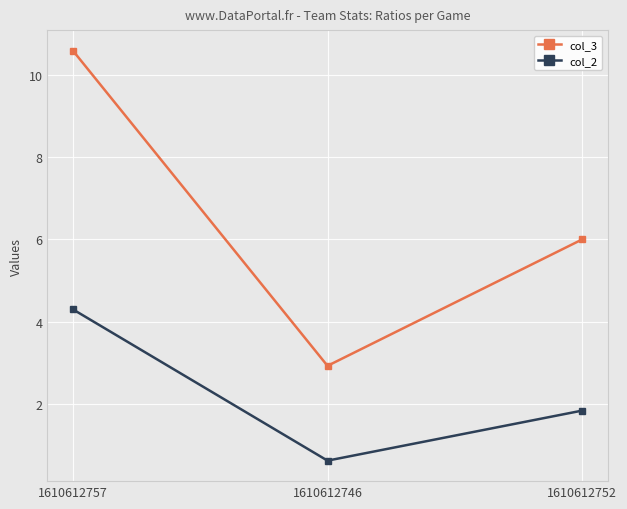

Count the number of data series in this chart.

2